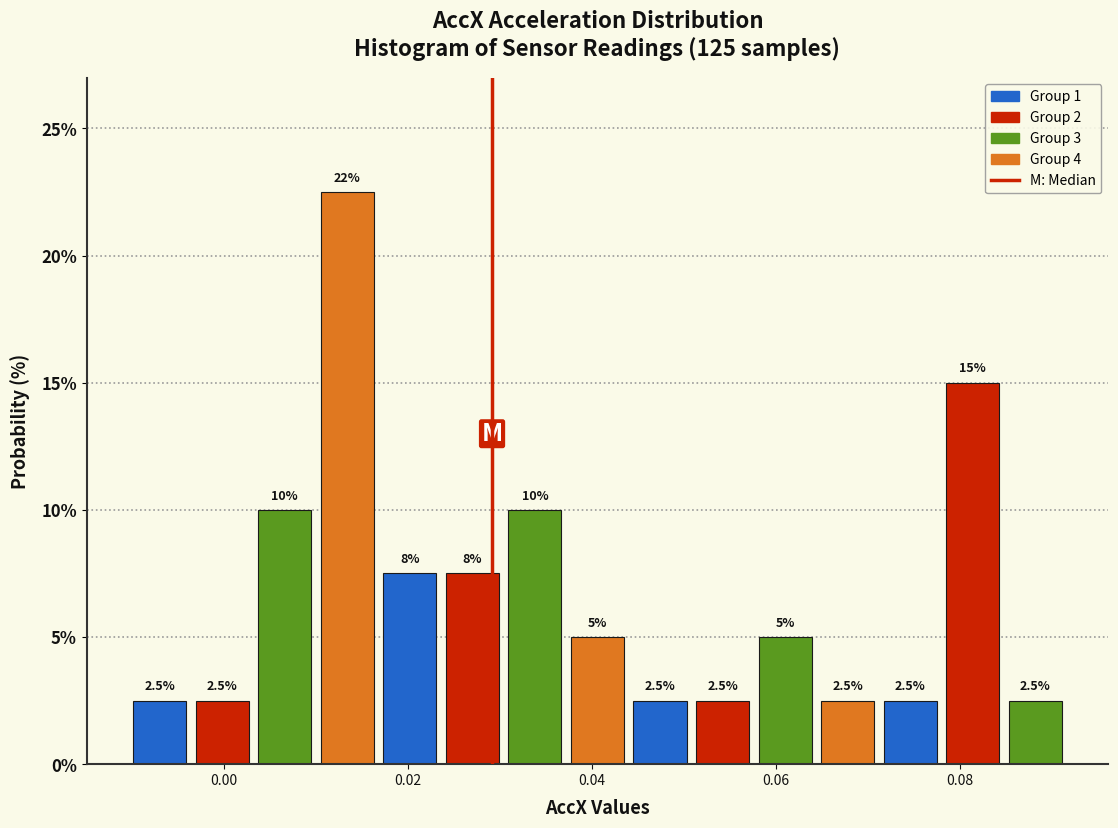

Read against the x-axis, roughly where is the centre of the tallest bar?

0.014